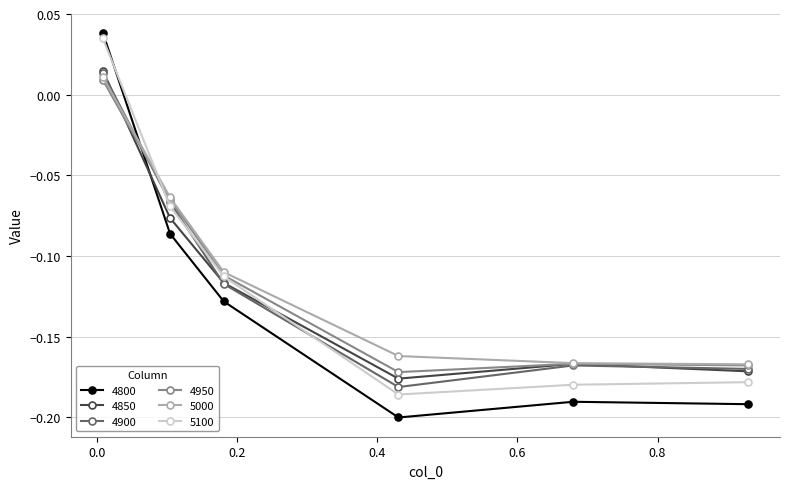

Which series has the largest range (max minus min)?

4800